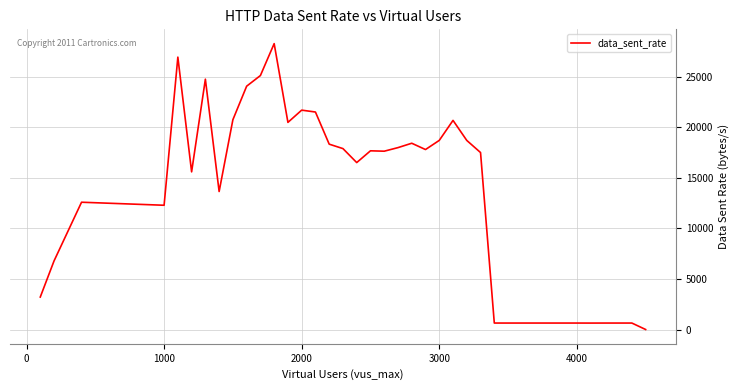

How many values are below 17492?

20